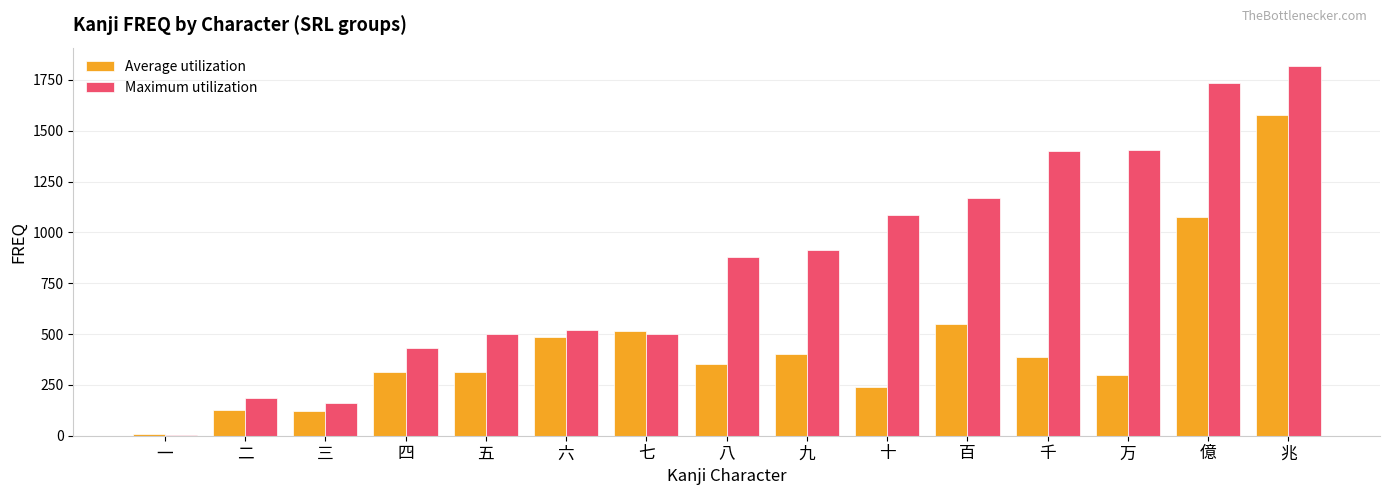

What is the maximum value shown in the chart?

1818.0